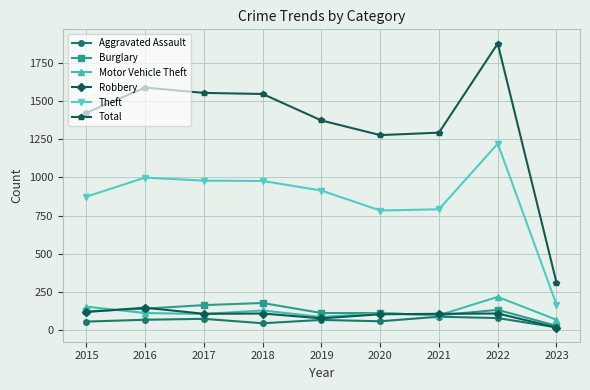

Does the chart display data point markers on the line(s)?

Yes